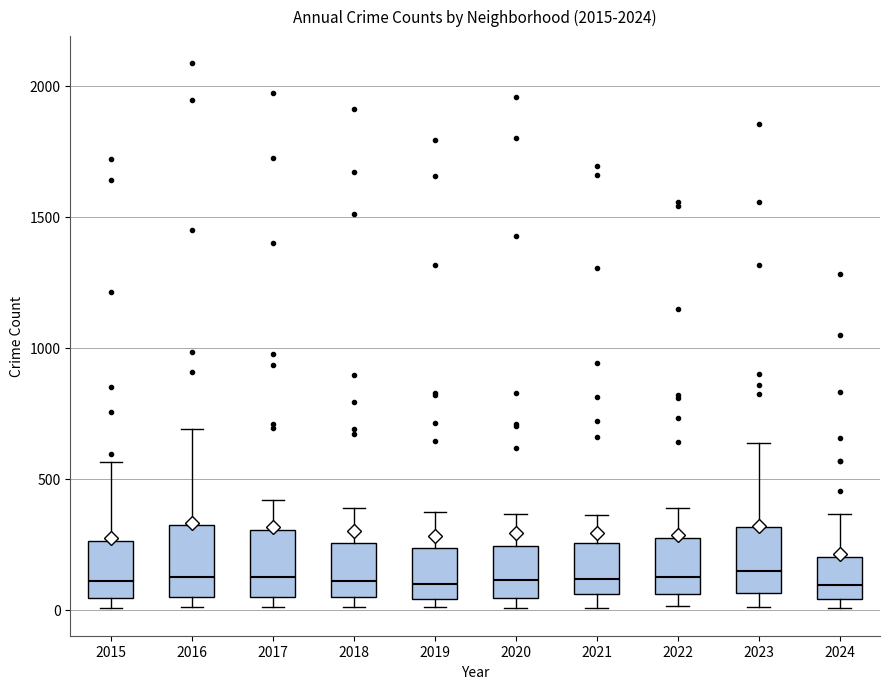

Reading left to right, transcribe this box plot: for each box, give where its median line is, the range the box spans, and where its two whiskers end, as read against the y-axis. The values are not printed on the chart, so give them approximately, as read against the axis.

2015: median 100, box 50 to 250, whiskers 0 to 550
2016: median 150, box 50 to 300, whiskers 0 to 700
2017: median 100, box 50 to 300, whiskers 0 to 400
2018: median 100, box 50 to 250, whiskers 0 to 400
2019: median 100, box 50 to 250, whiskers 0 to 400
2020: median 100, box 50 to 250, whiskers 0 to 350
2021: median 100, box 50 to 250, whiskers 0 to 350
2022: median 100, box 50 to 250, whiskers 0 to 400
2023: median 150, box 50 to 300, whiskers 0 to 650
2024: median 100, box 50 to 200, whiskers 0 to 350